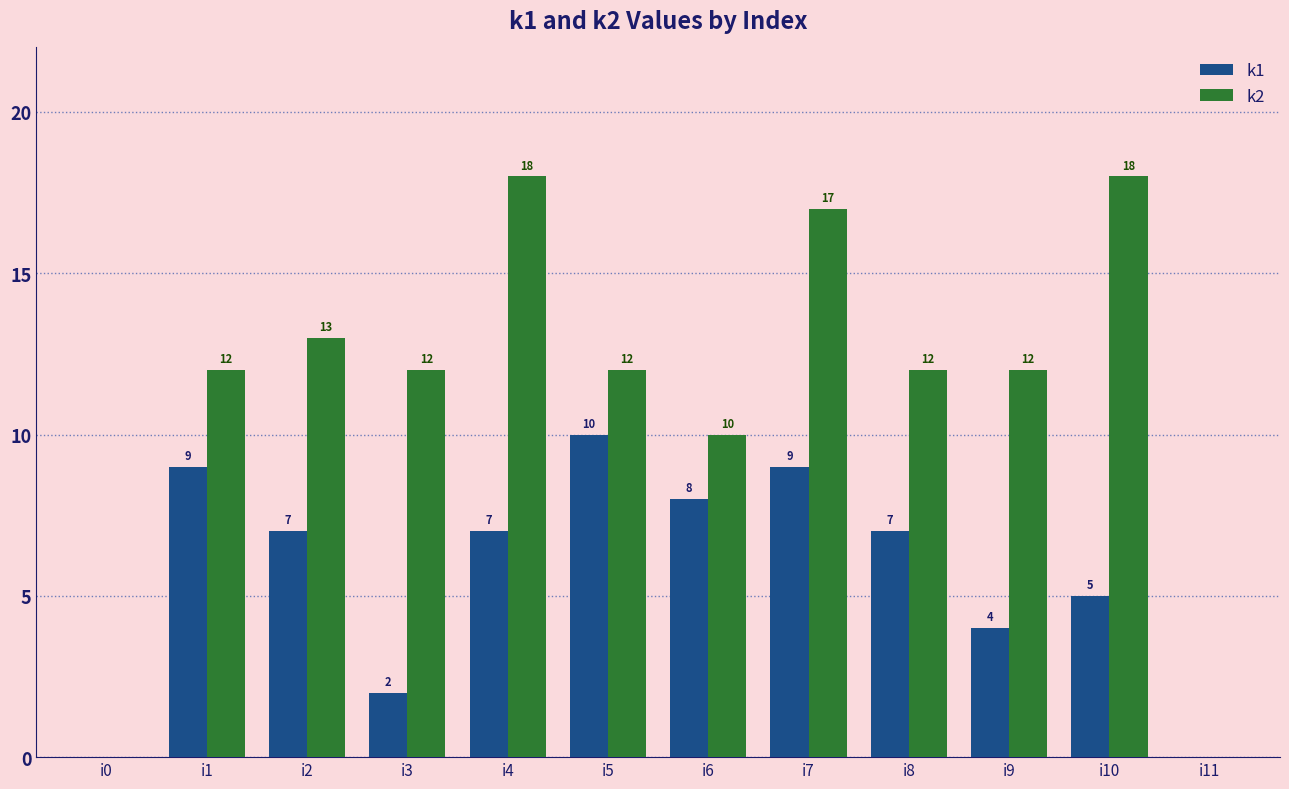

Does the chart contain stacked bars?

No